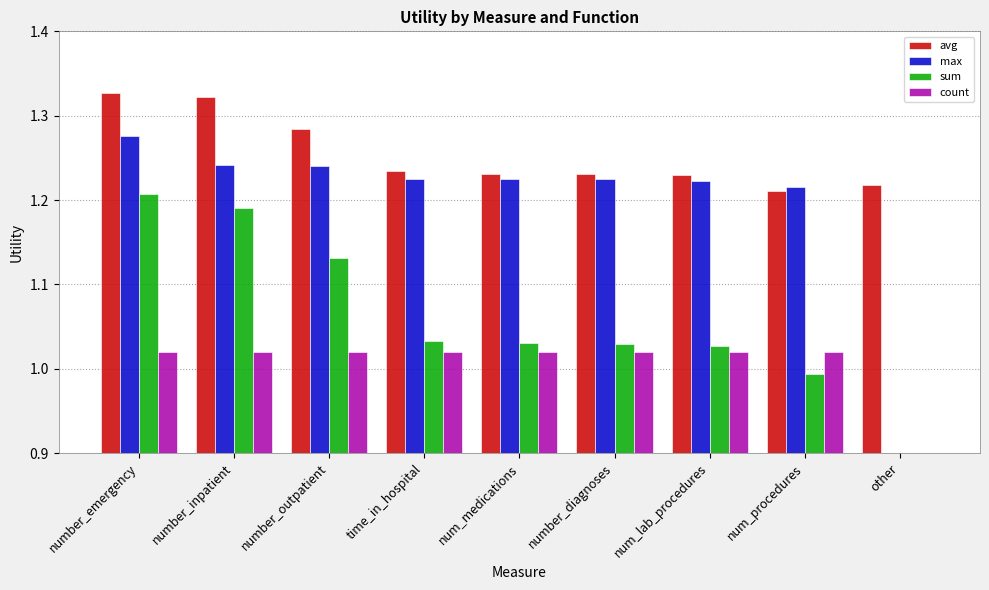

Which has a higher value, number_emergency or num_medications?

number_emergency